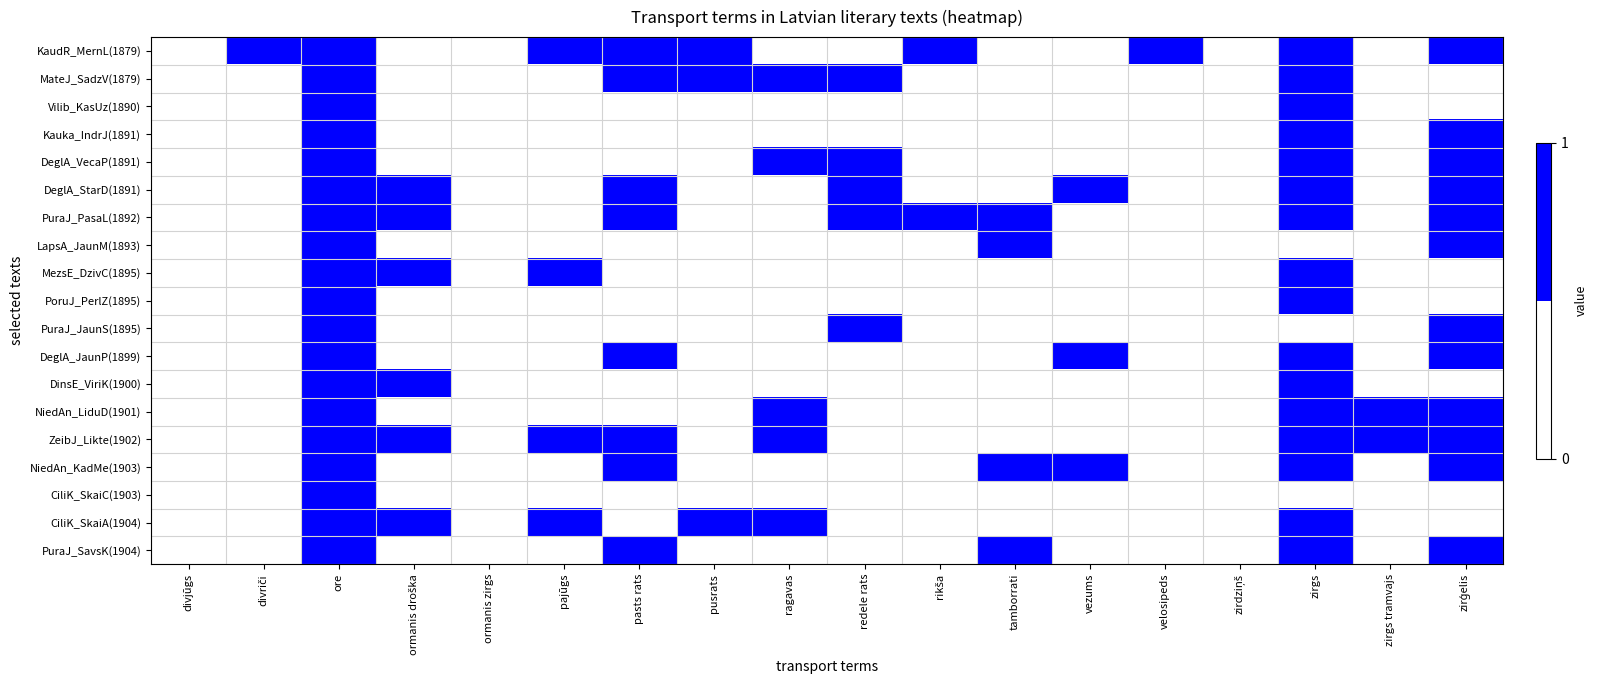

At which category is the sum across all series the highest?

ore